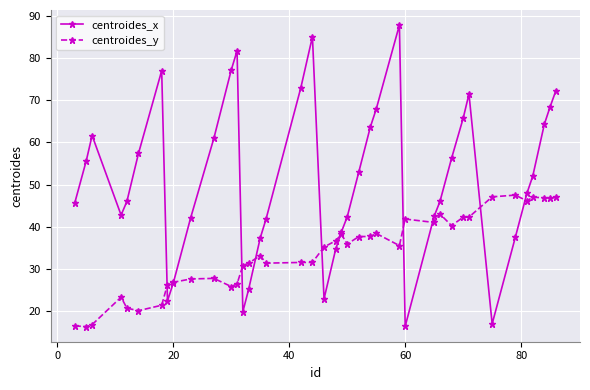

What is the value of the centroides_y point at the 12th from the left?

25.8